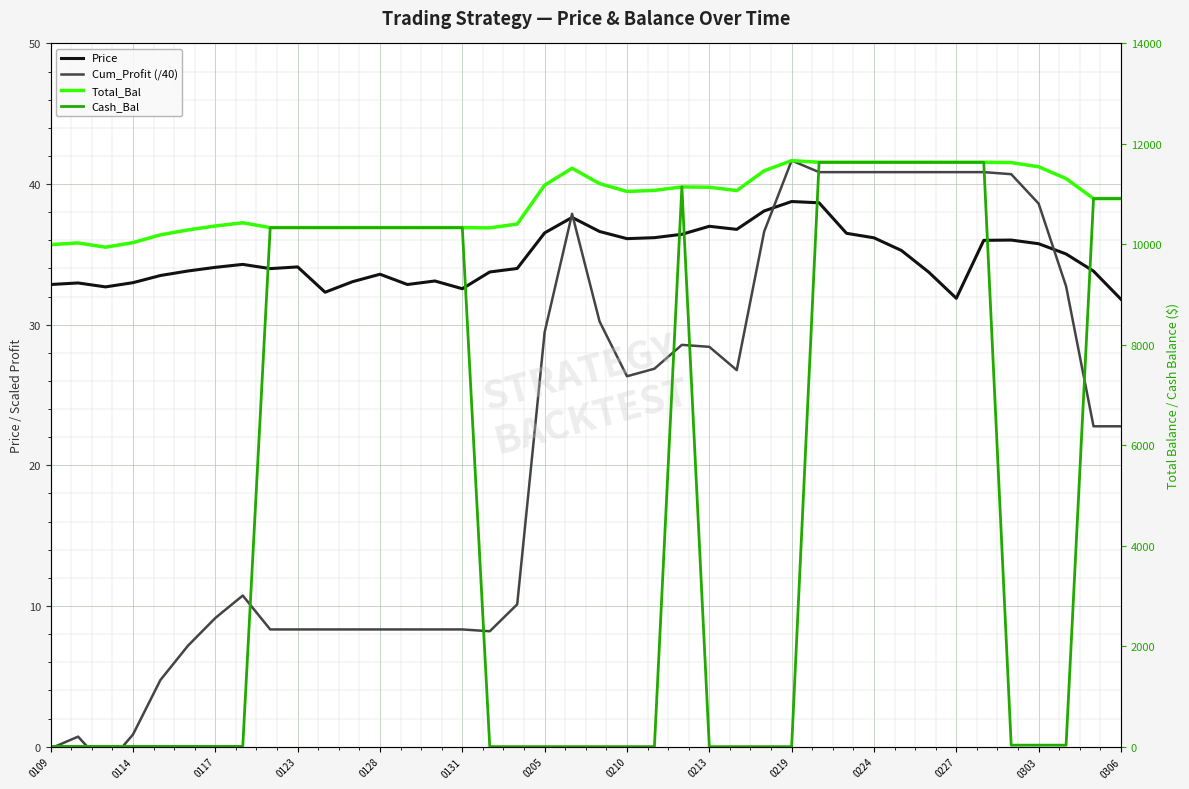

What is the minimum value for Cash_Bal?

0.1